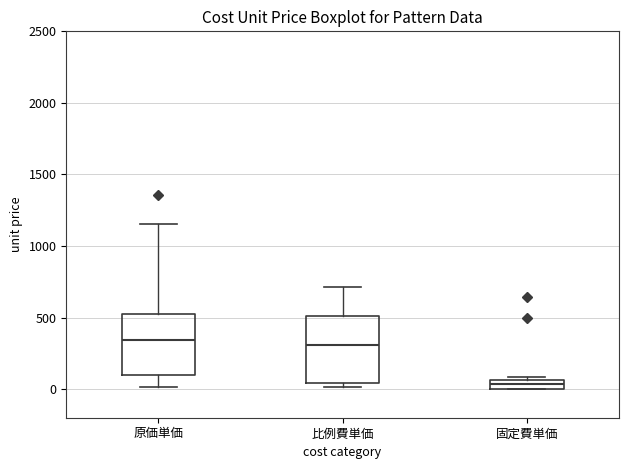

Where is the lower edge of the box for 固定費単価 on the y-axis? The values are not printed on the chart, so give them approximately, as read against the axis.

0